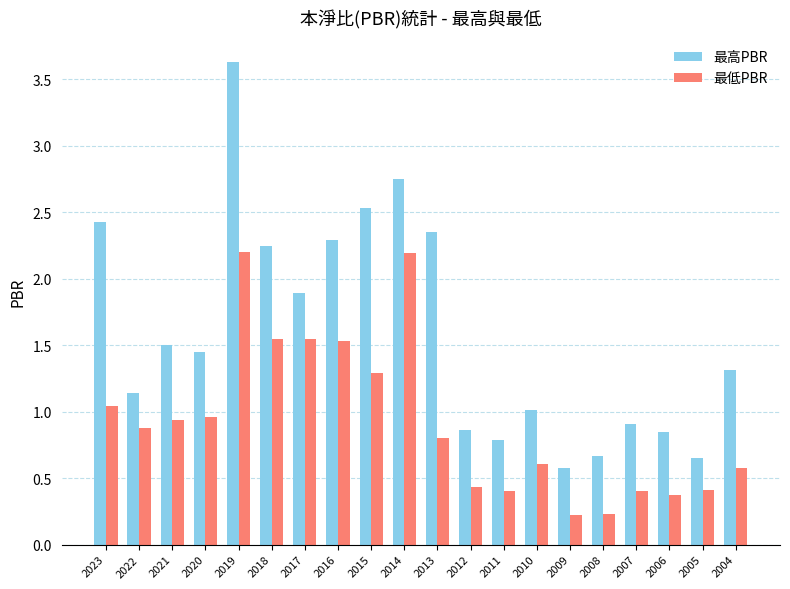

At which label is 最高PBR closest to 2?

2017